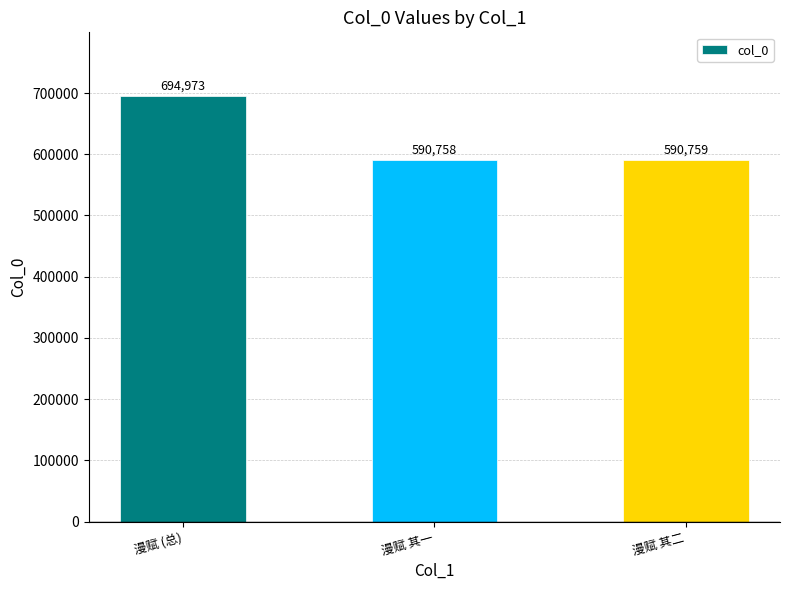

What is the difference between the maximum and minimum values?

104215